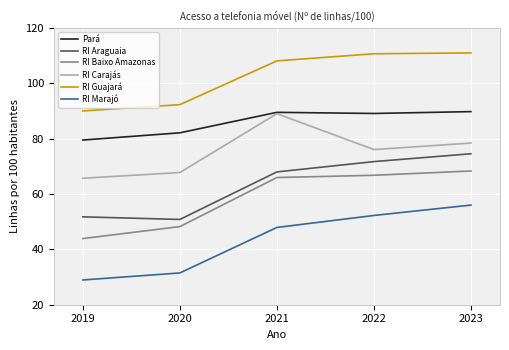

What is the average value of the RI Baixo Amazonas series?

58.6